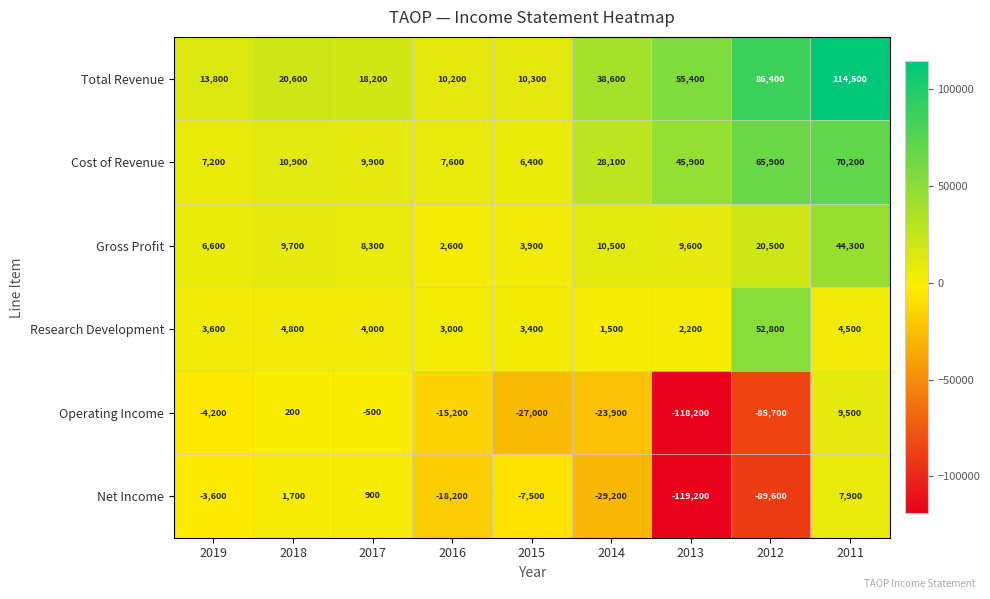

List the series in order of their peak value, highest first.

Total Revenue, Cost of Revenue, Research Development, Gross Profit, Operating Income, Net Income